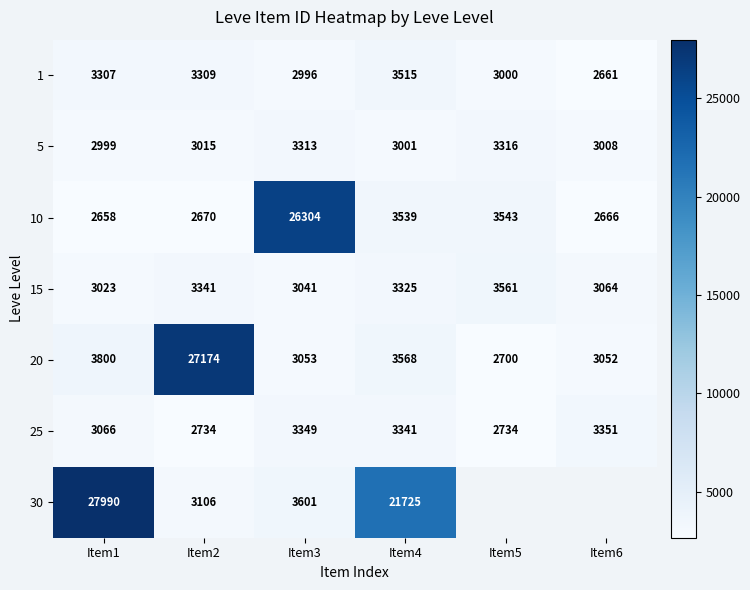

What is the maximum value for 15?

3561